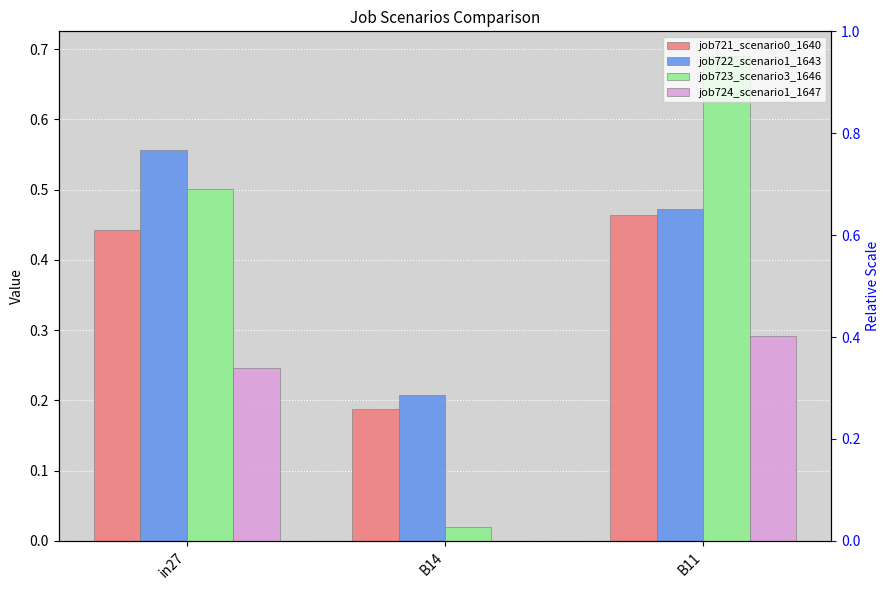

Which series changed the most between in27 and B14?

job723_scenario3_1646